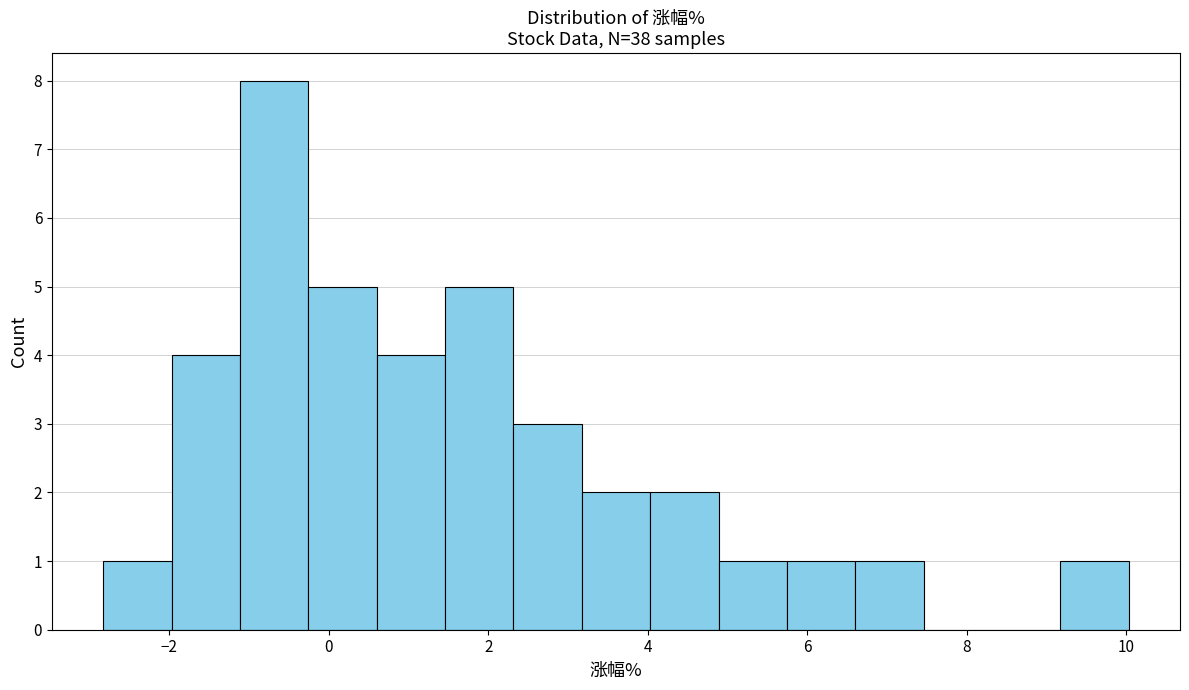

How tall is the bar that spans 4.8 to 5.8 on the x-axis? Neither the bar edges nor the heights are printed on the chart, so give them approximately, as read against the axes.

1